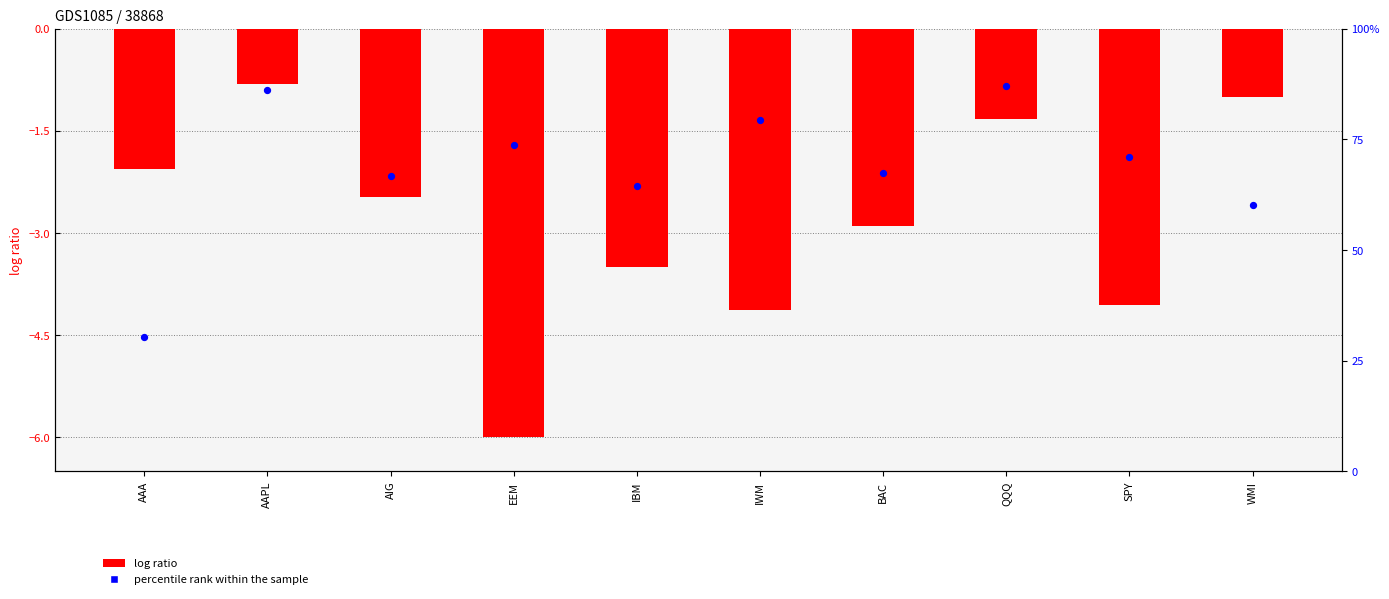

Which series reaches the minimum Y coordinate?

log ratio